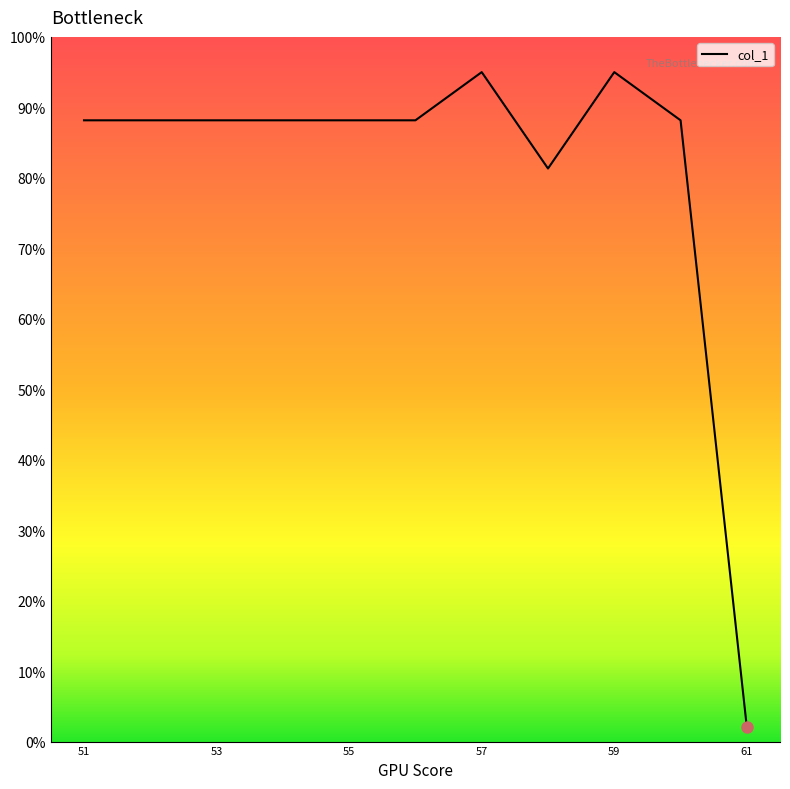

How many values are below 88?

2